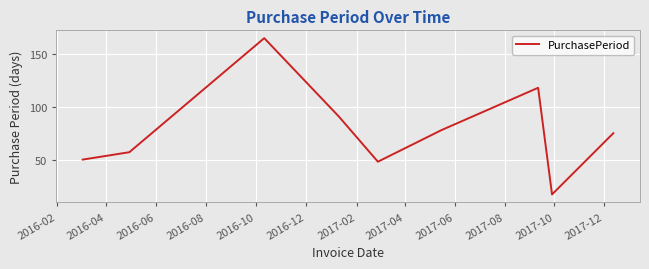

Does the chart have visible grid lines?

Yes